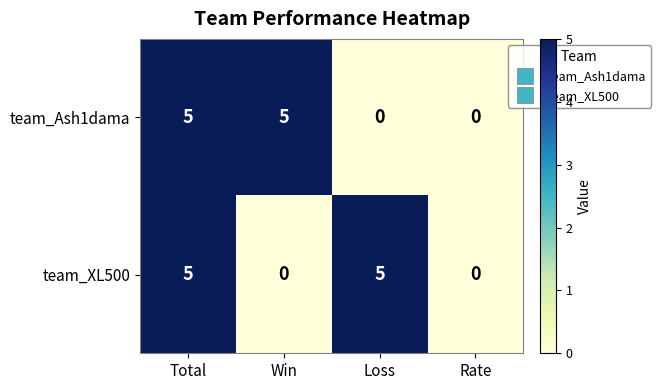

Reading left to right, transcribe all the data shown in this chart.

team_Ash1dama: 5	5	0	0
team_XL500: 5	0	5	0